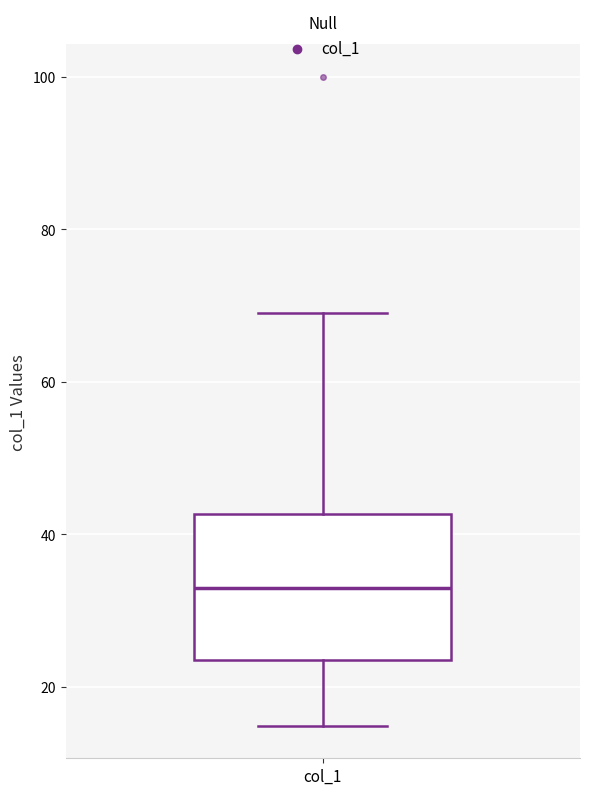

Transcribe this box plot: give where the median line is, the range the box spans, and where the two whiskers end, as read against the y-axis. The values are not printed on the chart, so give them approximately, as read against the axis.

median 32, box 24 to 42, whiskers 14 to 70